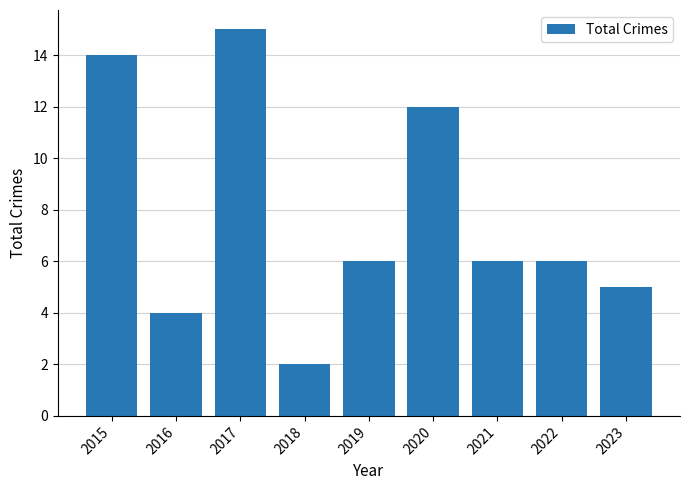

Reading right to left, what are all the values shown in this chart?

5	6	6	12	6	2	15	4	14